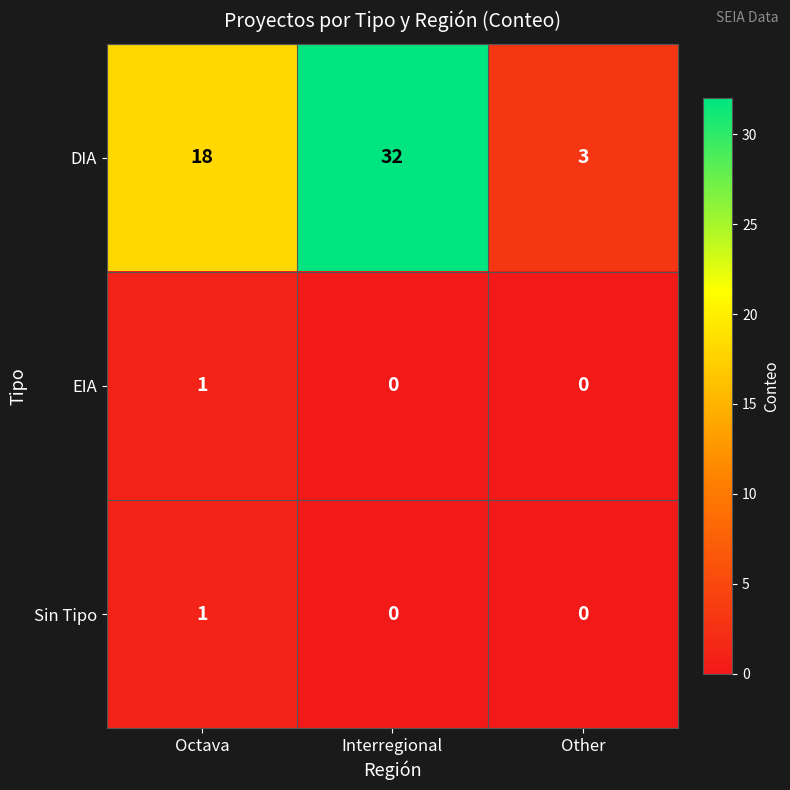

Reading left to right, transcribe all the data shown in this chart.

DIA: Octava=18	Interregional=32	Other=3
EIA: Octava=1	Interregional=0	Other=0
Sin Tipo: Octava=1	Interregional=0	Other=0